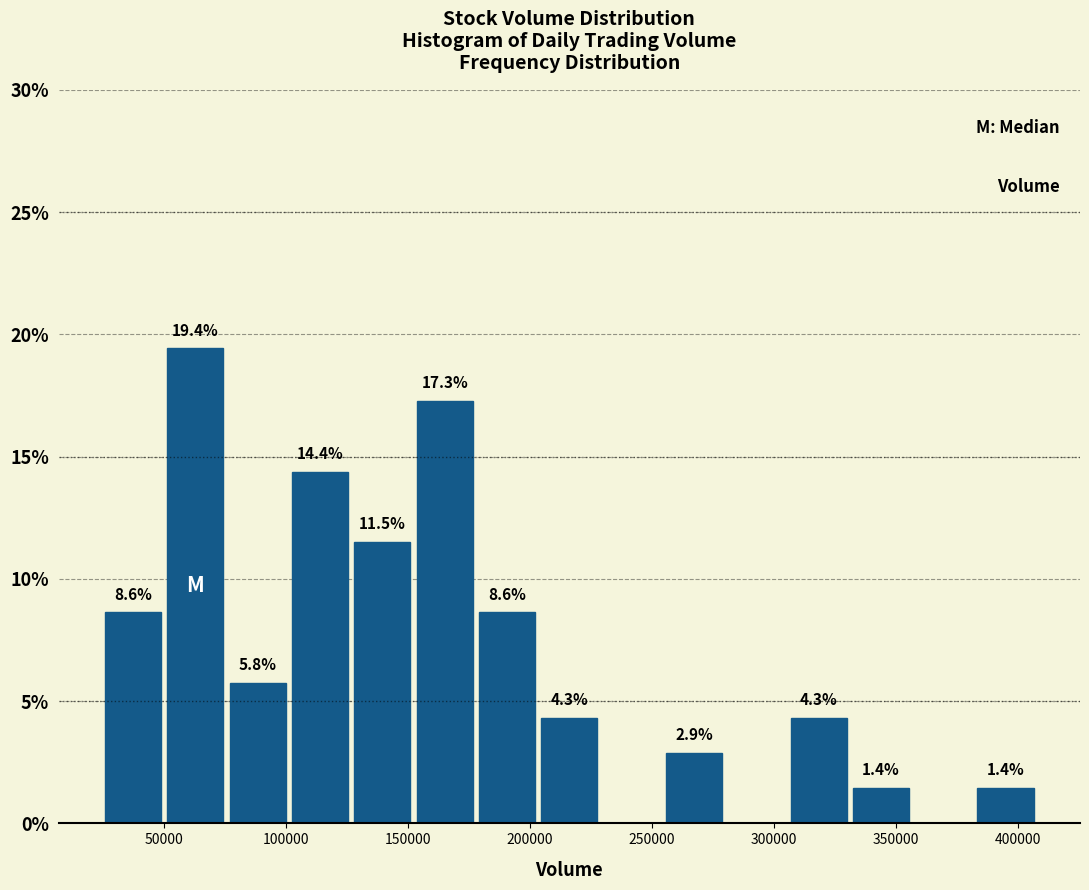

Over which range of the x-axis is the bar tallest?

50000 to 75000